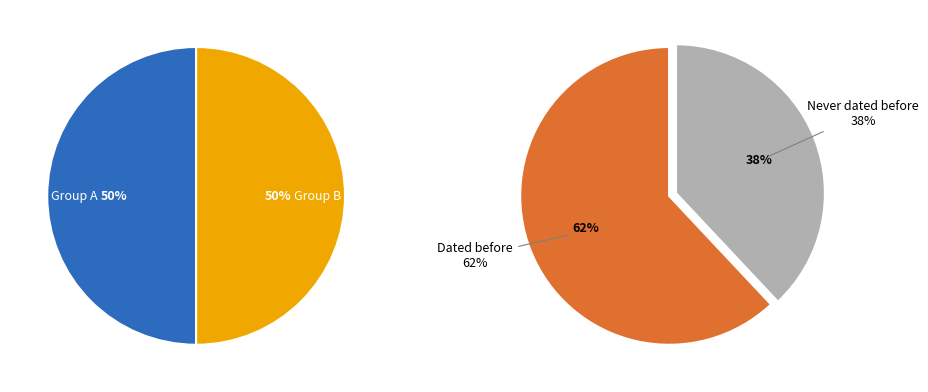

Is 3 the majority of the pie?

No